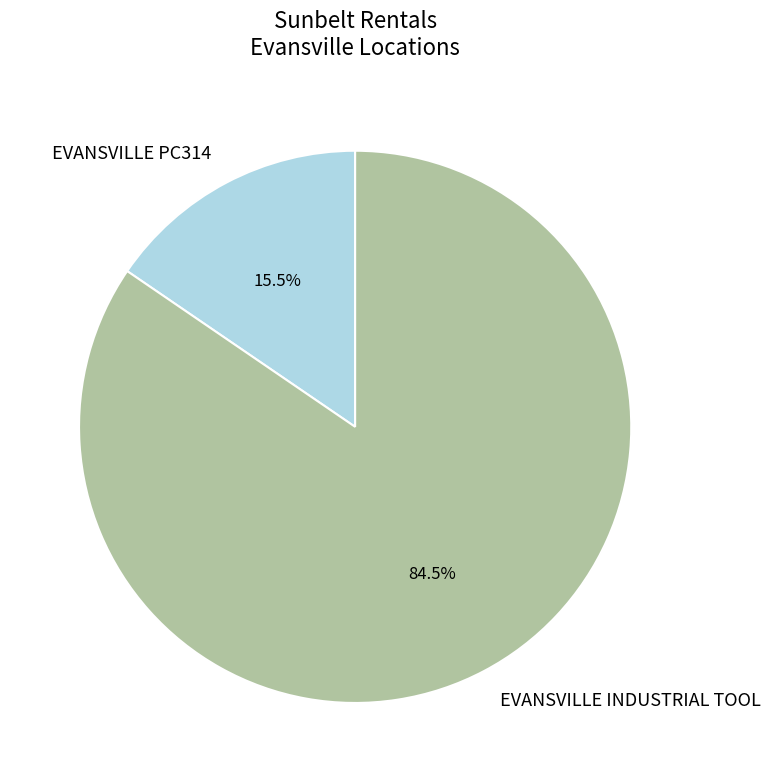

Which category accounts for the majority?

EVANSVILLE INDUSTRIAL TOOL